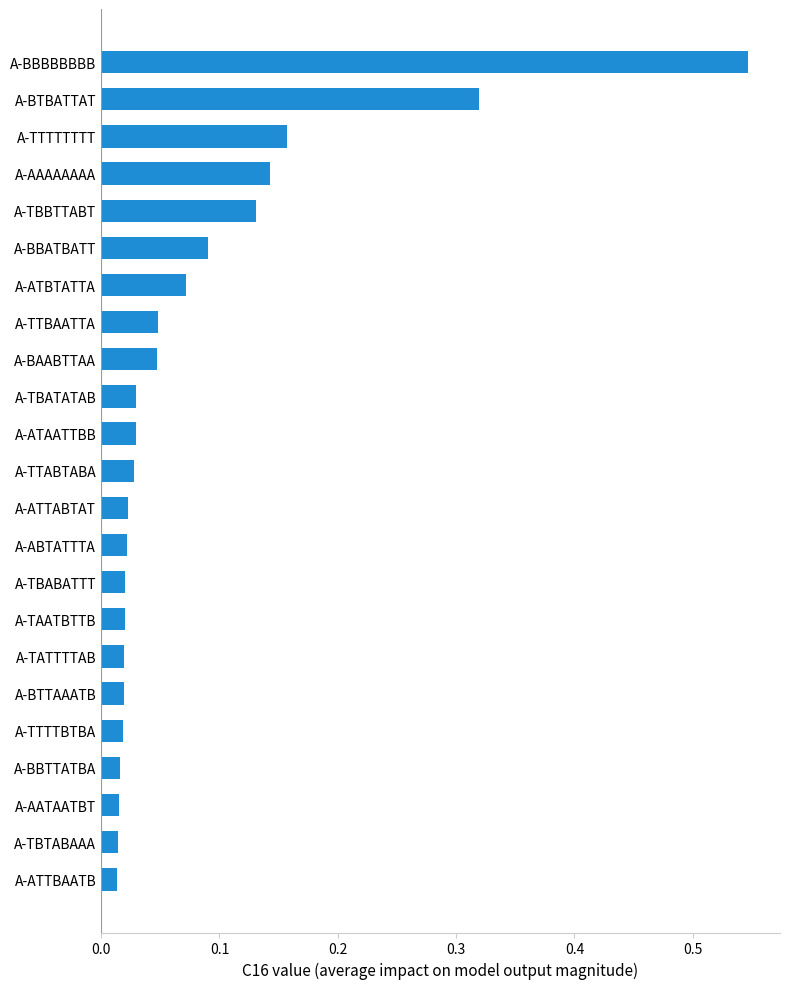

Does the chart contain stacked bars?

No